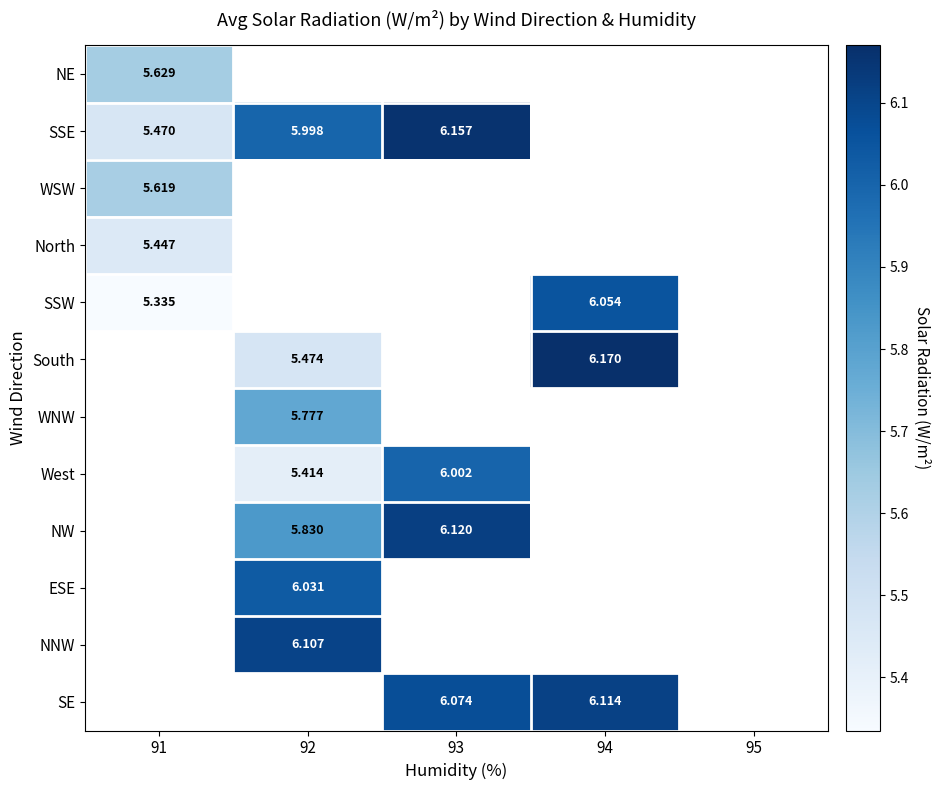

How many data points does each series have?

5